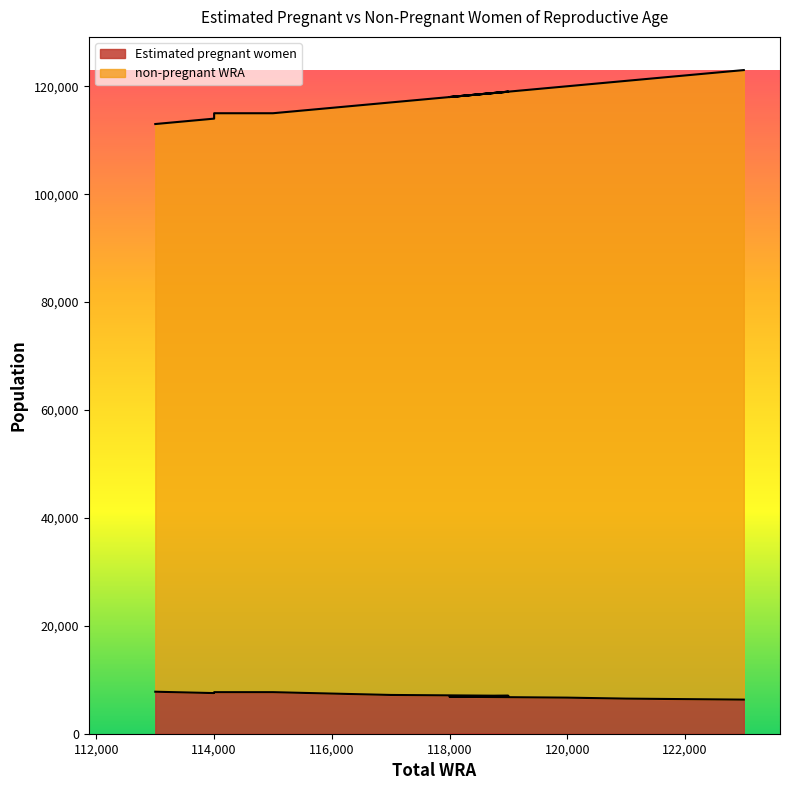

Does the chart display data point markers on the line(s)?

No